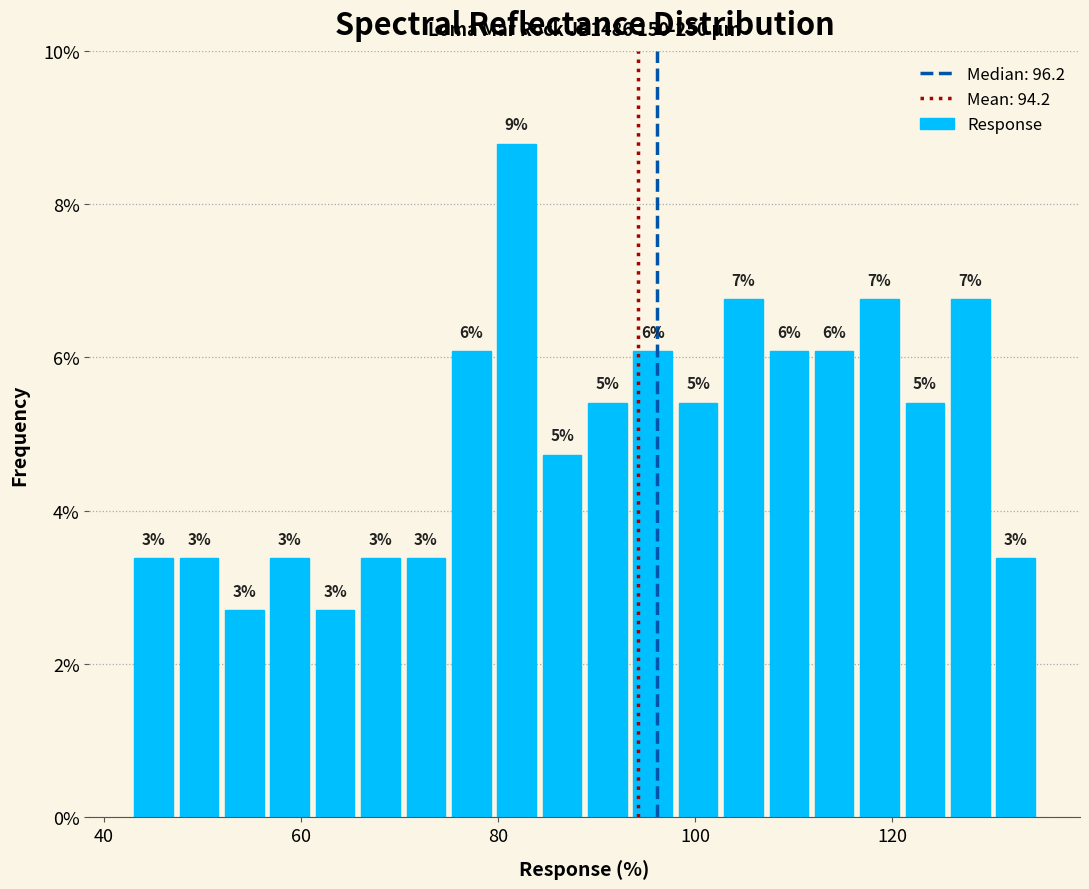

Around what value on the x-axis is the tallest bar? Give the approximate position of its centre, as read against the axis.

82